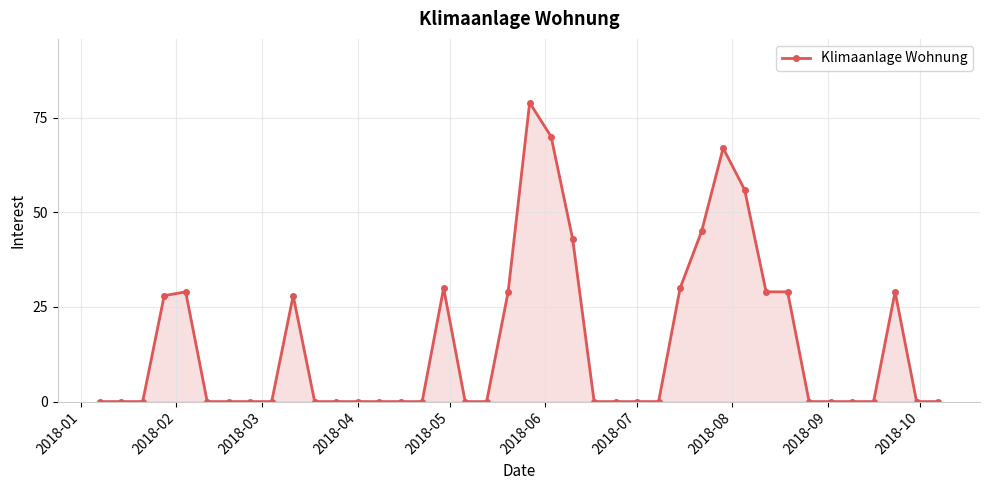

True or false: the data has more than 2 interior local peaks.

True